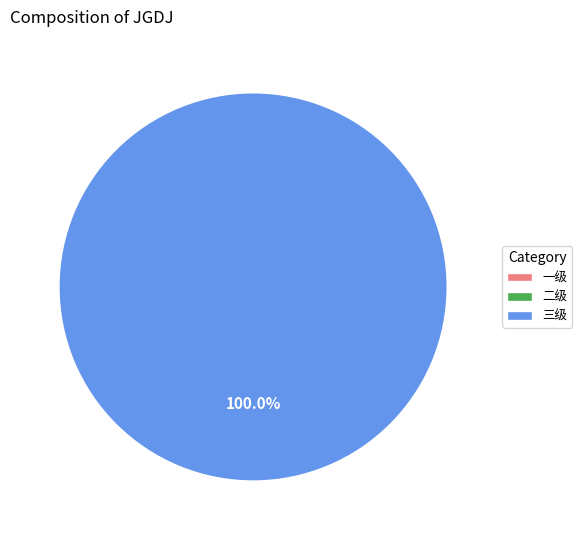

Is there a majority slice in this chart?

Yes